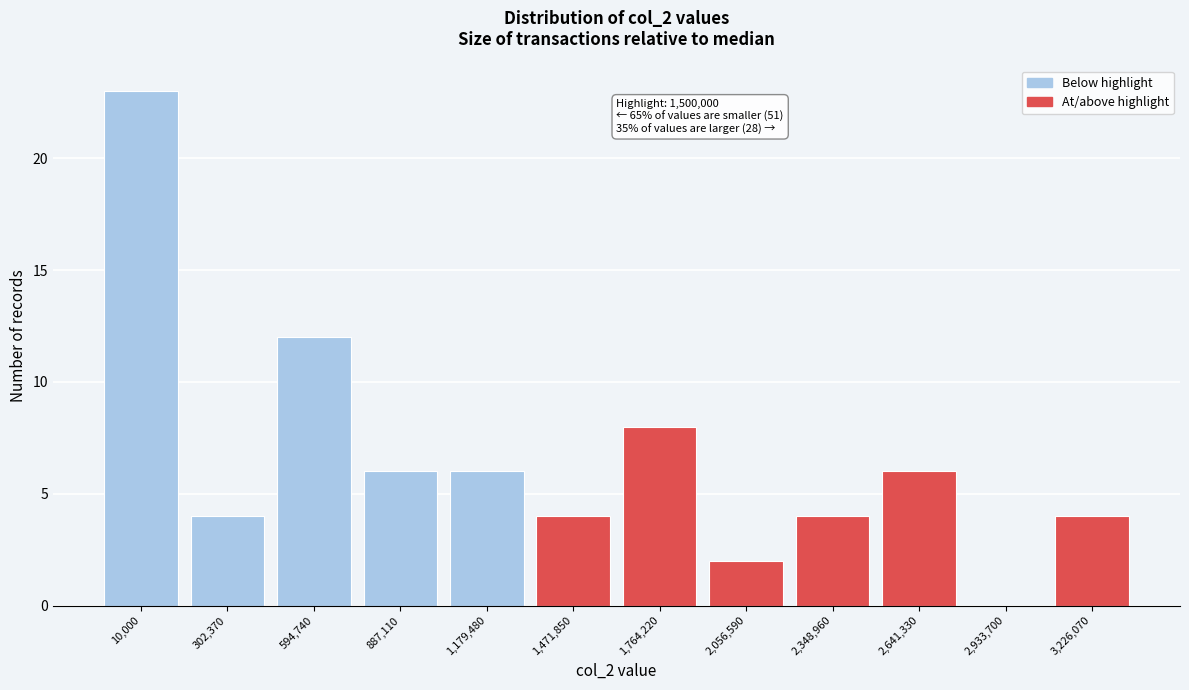

Reading left to right, what are all the values shown in this chart?

10,000=23	302,370=4	594,740=12	887,110=6	1,179,480=6	1,471,850=4	1,764,220=8	2,056,590=2	2,348,960=4	2,641,330=6	2,933,700=0	3,226,070=4